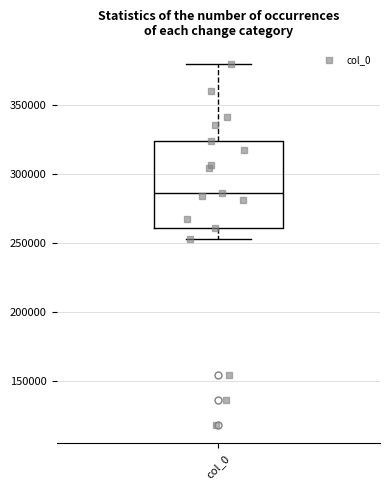

Read this box plot against the y-axis: the position of the median line, the range covered by the box, and the ends of both whiskers. The values are not printed on the chart, so give them approximately, as read against the axis.

median 285000, box 260000 to 325000, whiskers 255000 to 380000